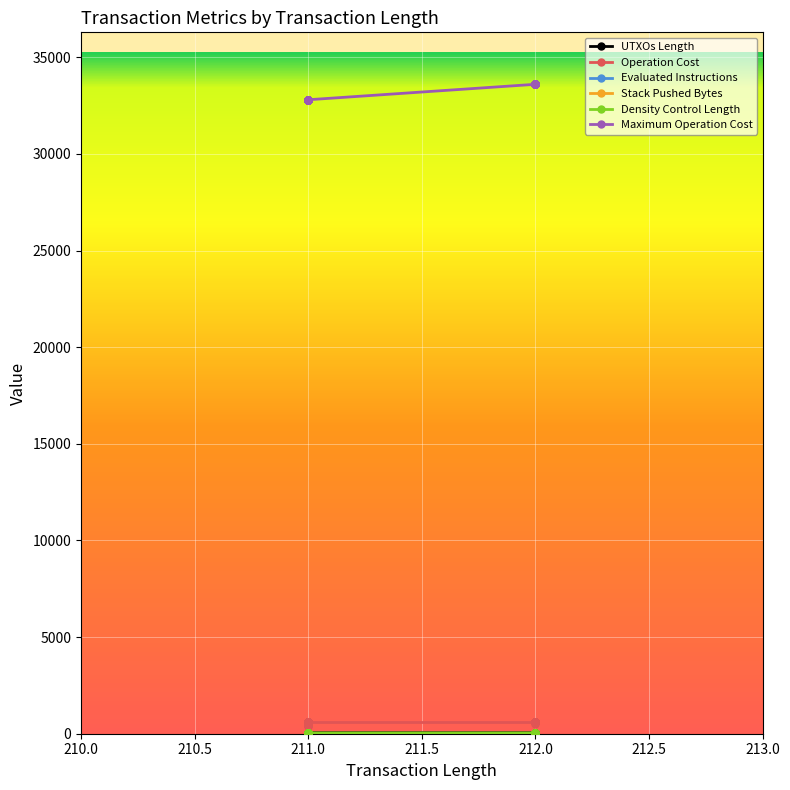

Is this an area chart (filled region under the line)?

No